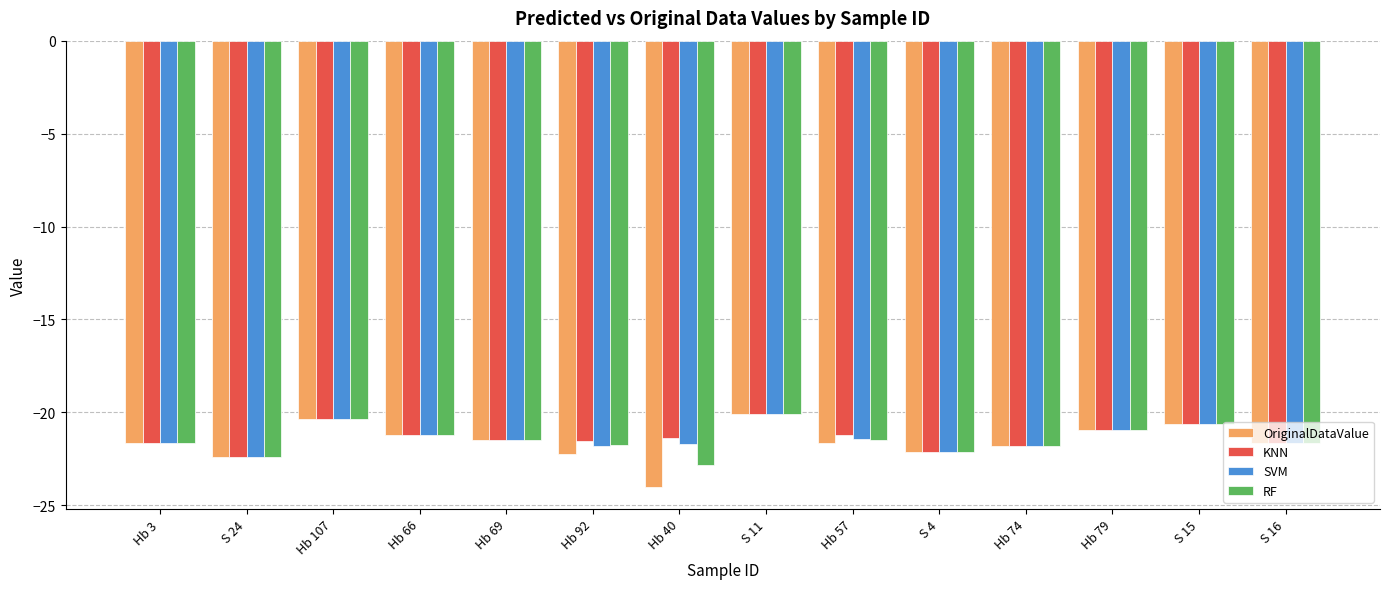

The value of KNN at Hb 3 is -21.7. True or false?

True